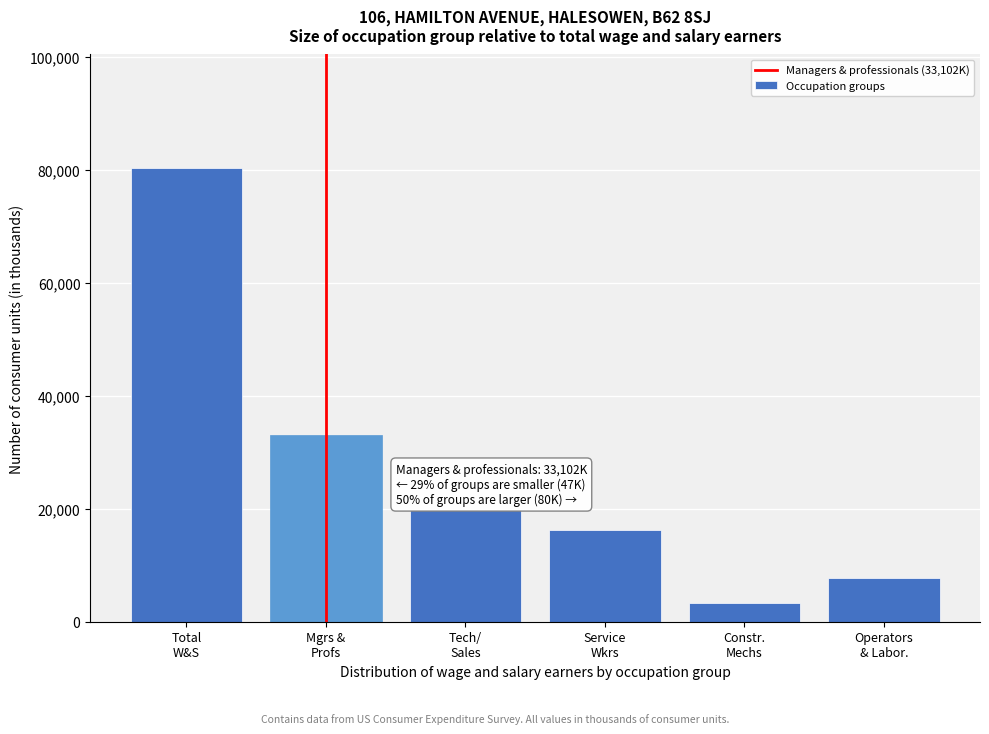

Reading right to left, extract all data points from this chart.

7702	3383	16263	19838	33102	80288